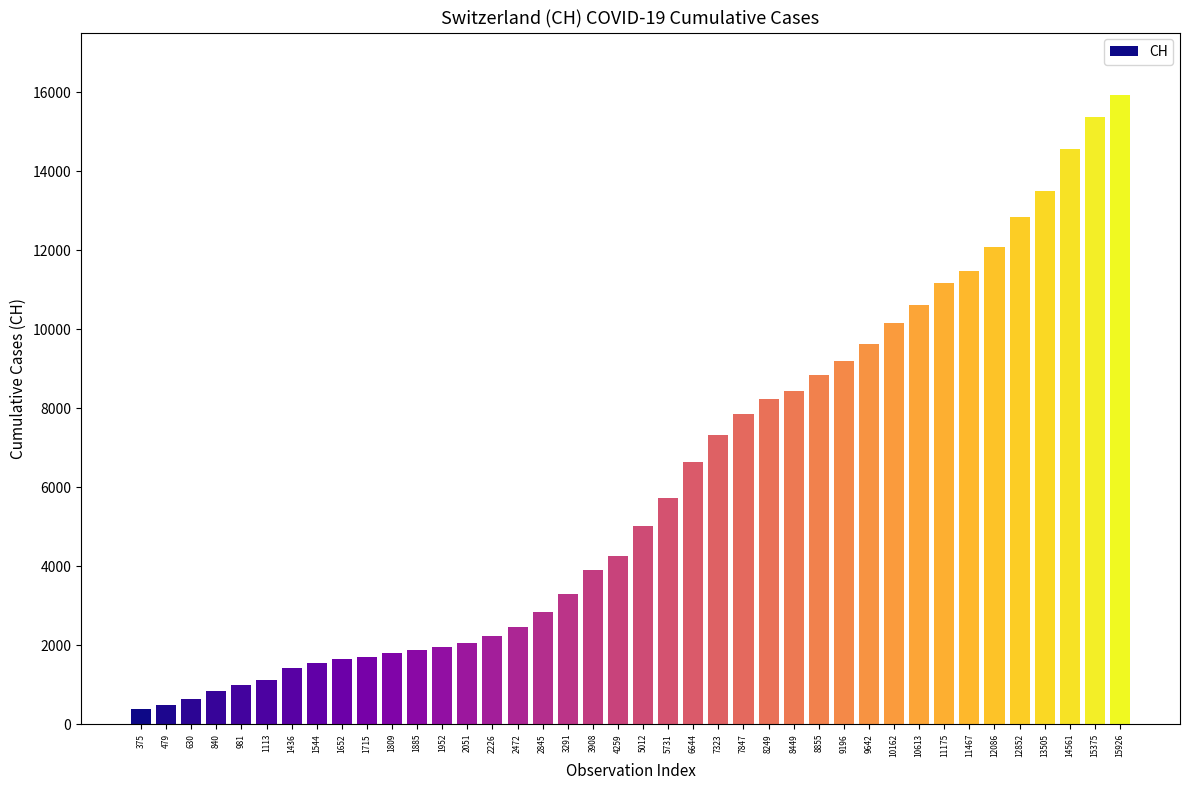

The chart shows a value of 21807 at 13505. True or false?

False